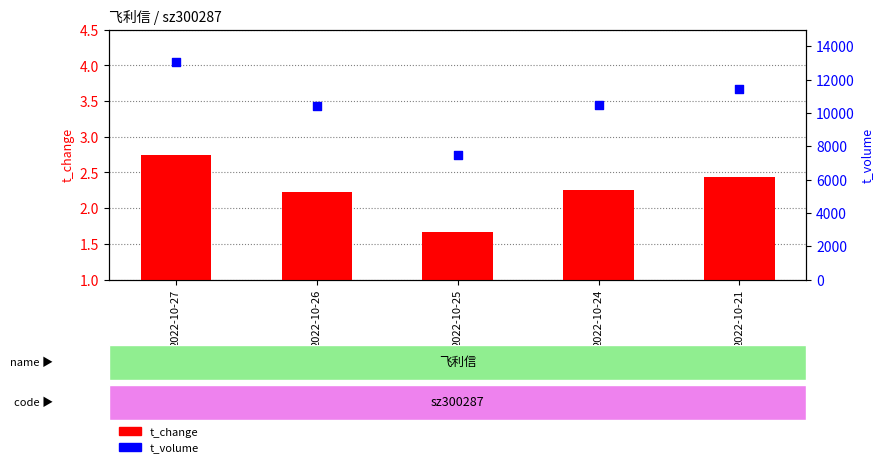

Is the value of t_volume at 2022-10-21 greater than the value of t_change at 2022-10-25?

Yes